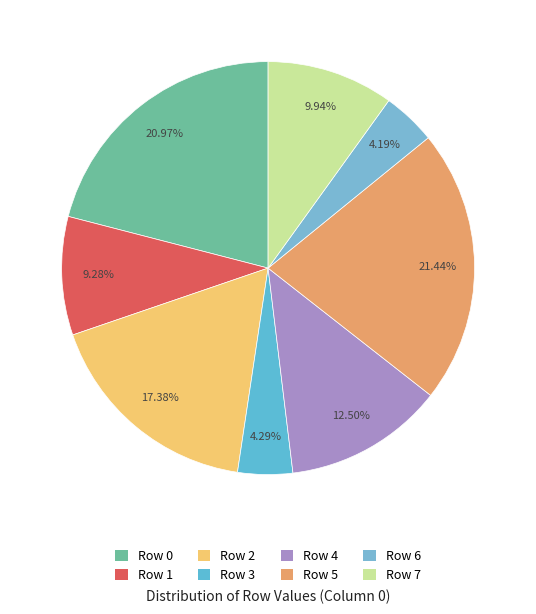

How many segments does this pie chart have?

8